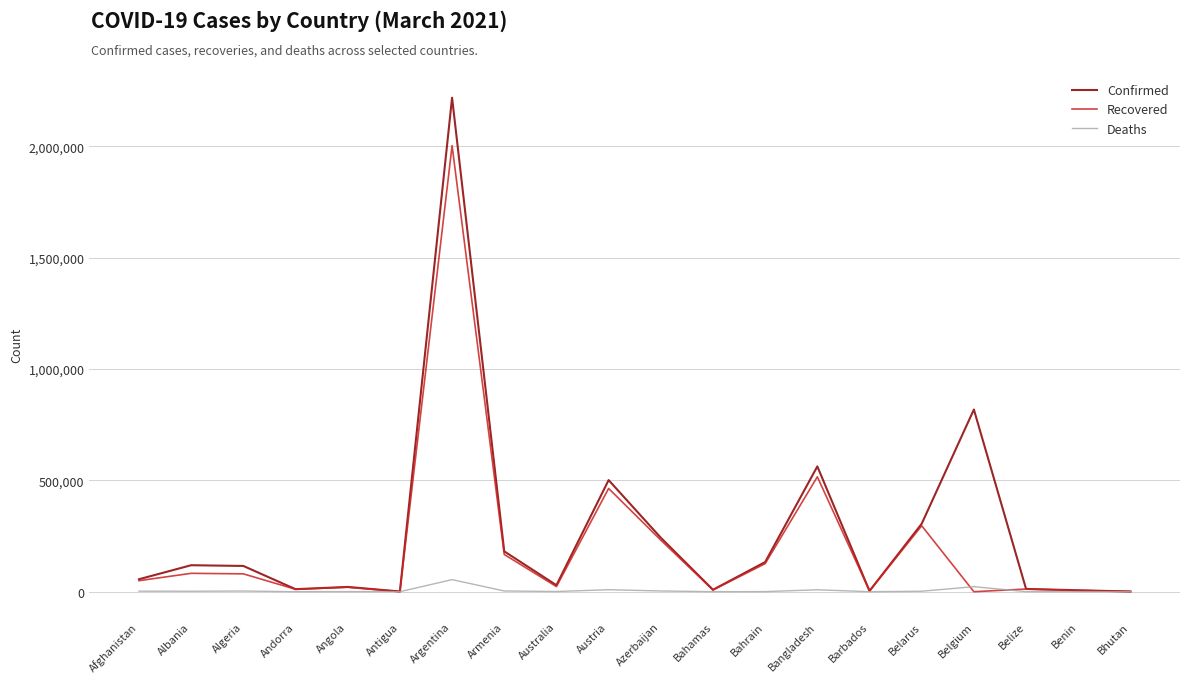

Rank the series by their maximum value, from lowest to highest.

Deaths, Recovered, Confirmed